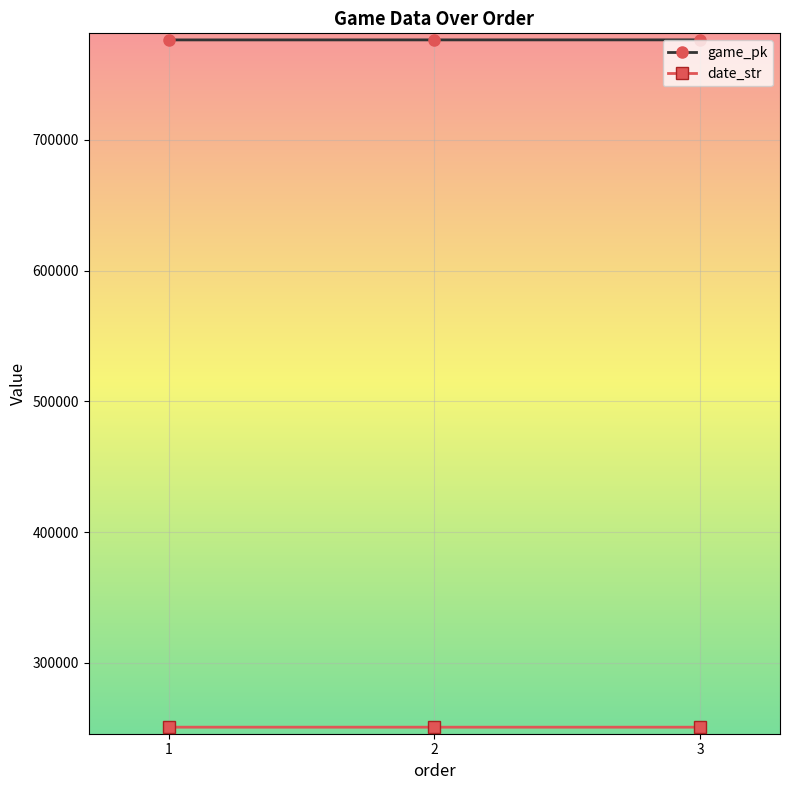

What is the difference between the game_pk values at 3 and 1?

32